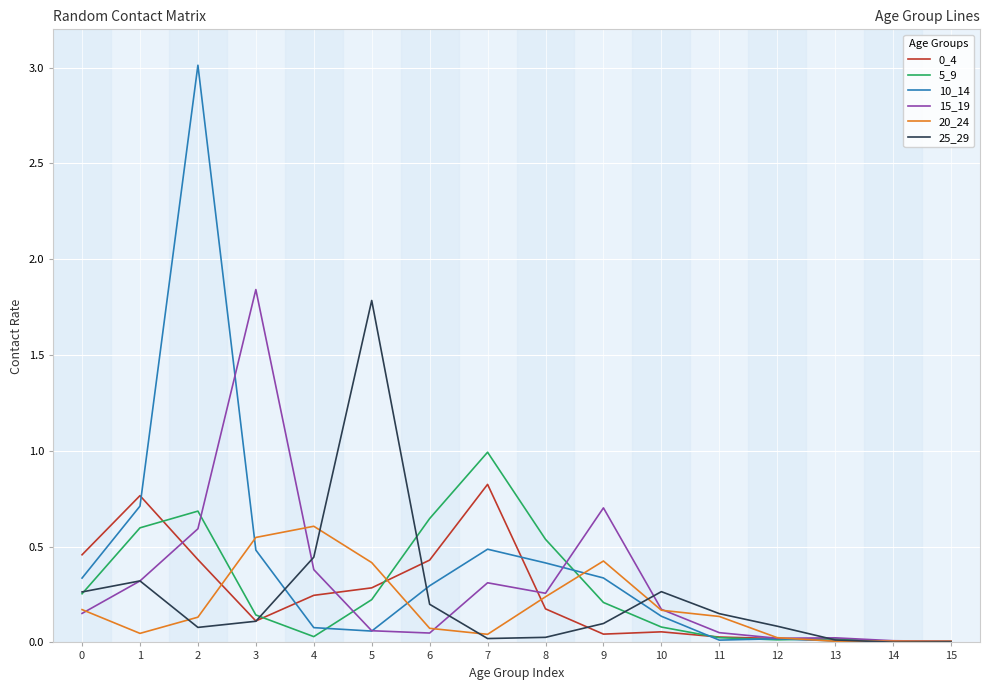

Which series has the largest total across all categories?

10_14